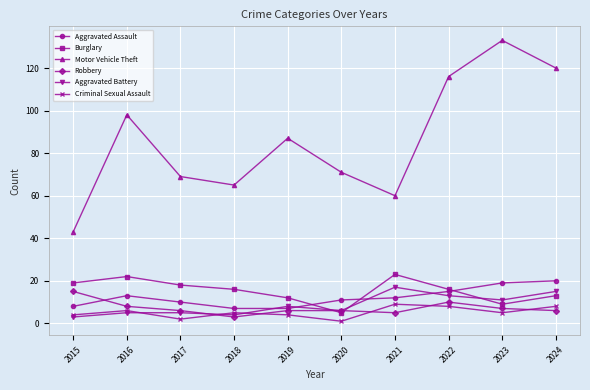

What are all the series names shown in the legend?

Aggravated Assault, Burglary, Motor Vehicle Theft, Robbery, Aggravated Battery, Criminal Sexual Assault